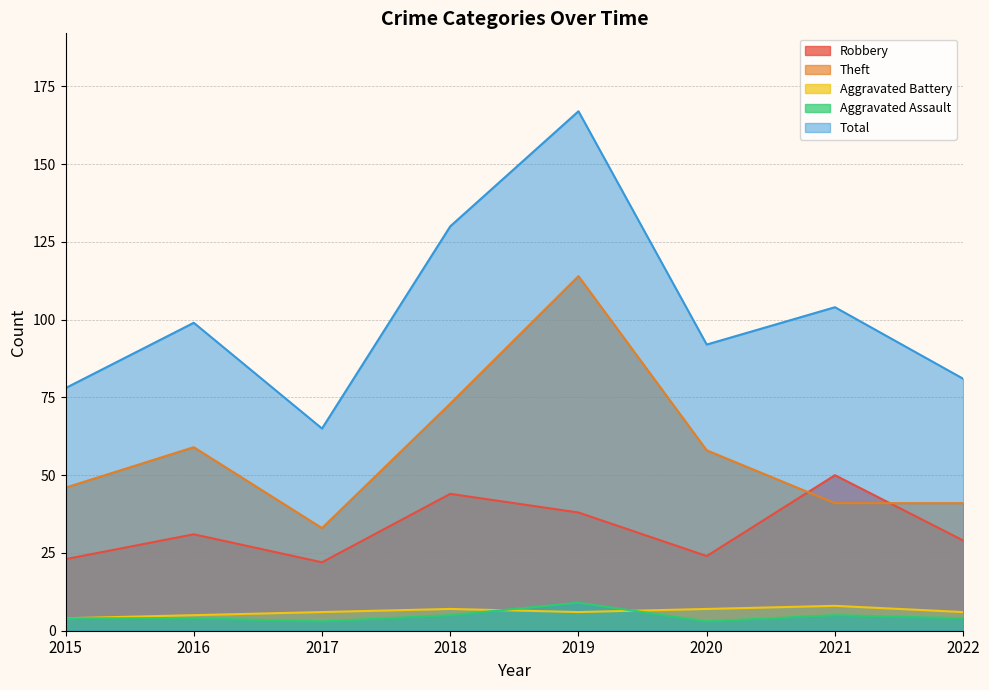

The value of Aggravated Battery at 2018 is 3. True or false?

False